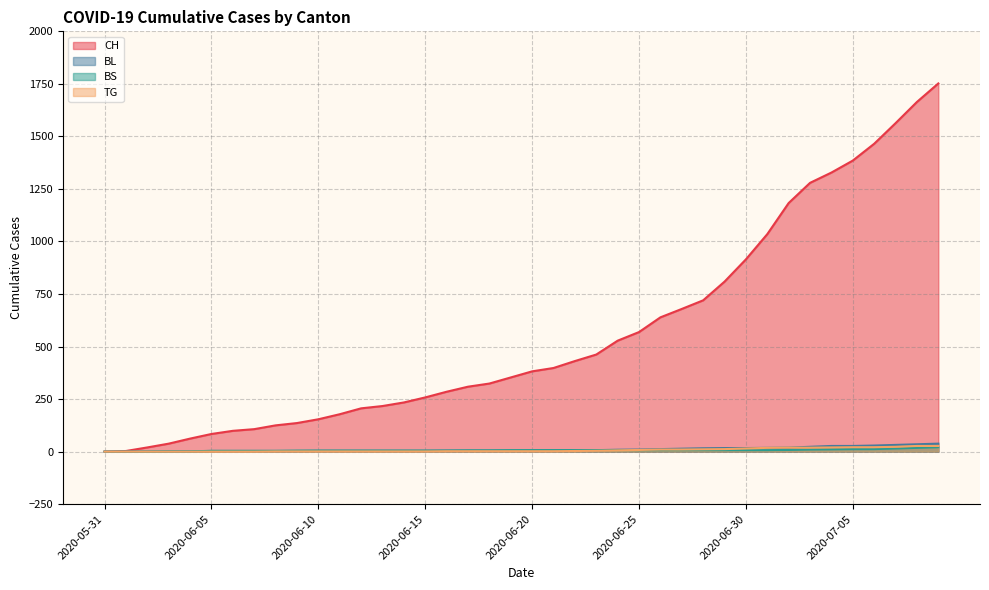

What position from the left is 2020-06-03?

4